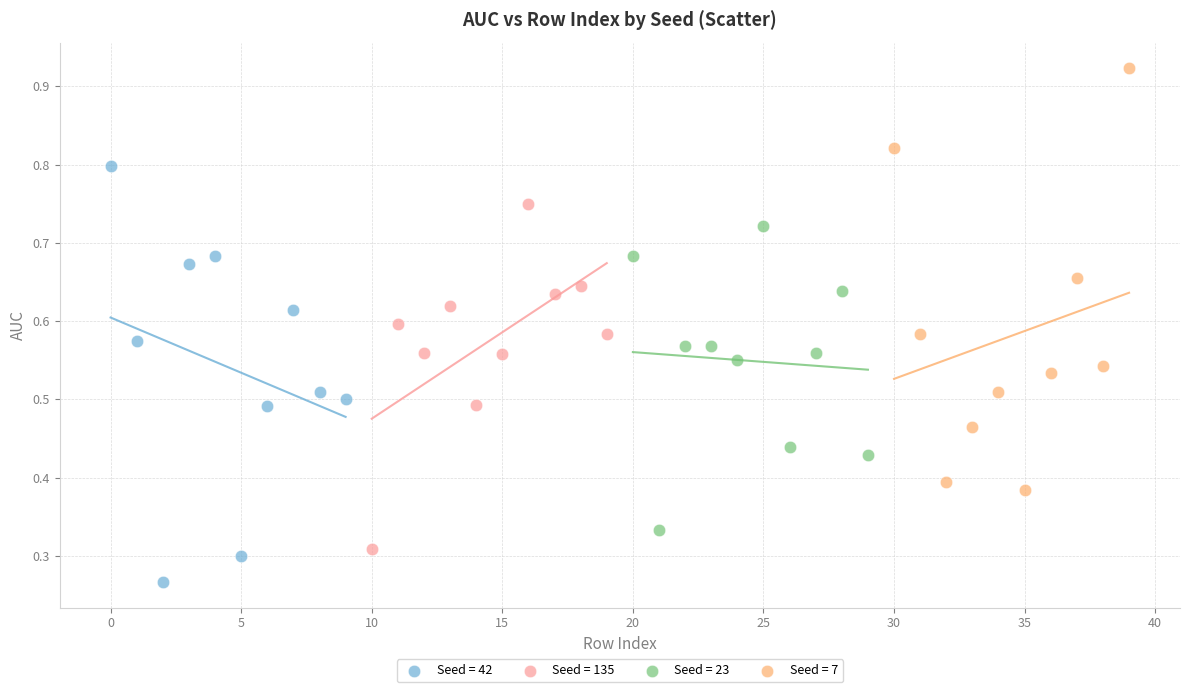

What are all the series names shown in the legend?

Seed = 42, Seed = 135, Seed = 23, Seed = 7